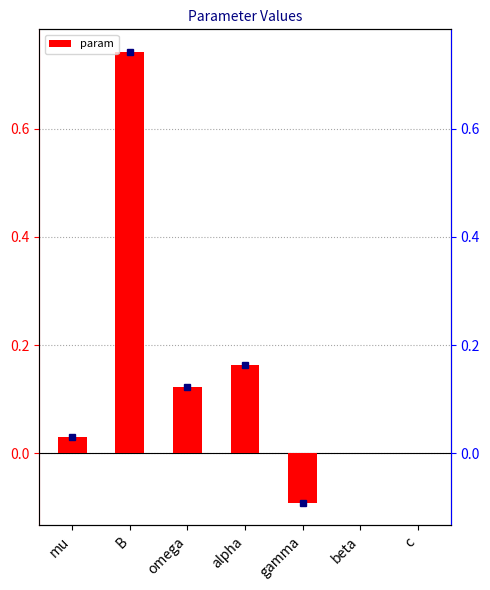

Reading right to left, transcribe all the data shown in this chart.

c=0.0	beta=0.0	gamma=-0.1	alpha=0.2	omega=0.1	B=0.7	mu=0.0